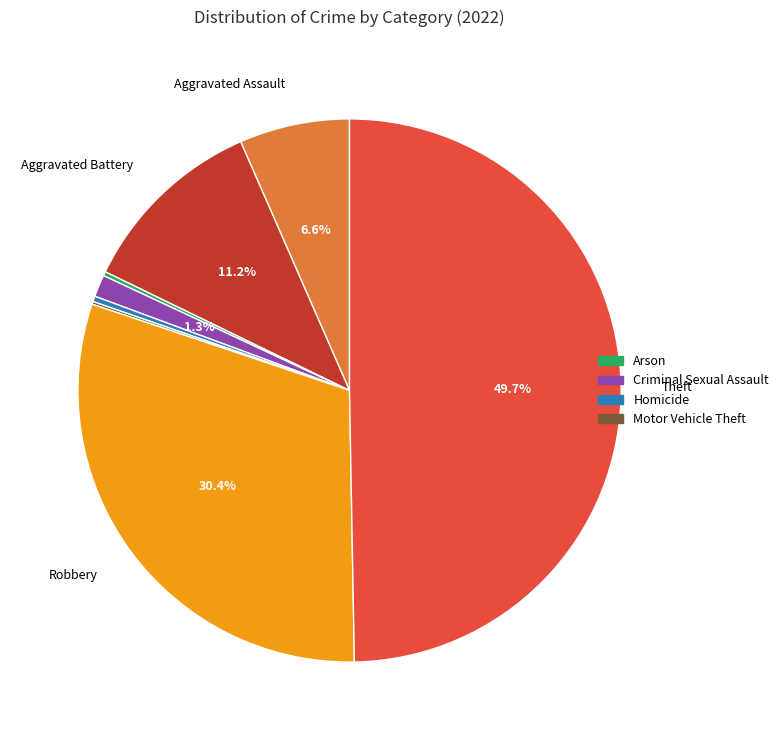

Rank the categories by value from highest to lowest.

Theft, Robbery, Aggravated Battery, Aggravated Assault, Criminal Sexual Assault, Homicide, Arson, Motor Vehicle Theft